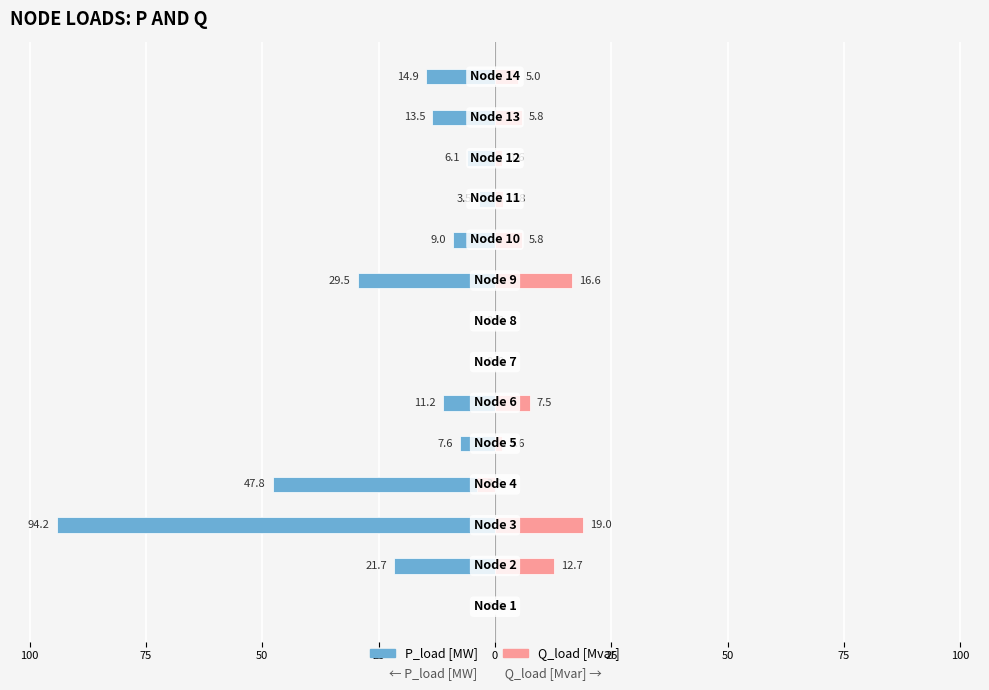

At 12, list the series in order from smallest to largest.

P_load [MW], Q_load [Mvar]